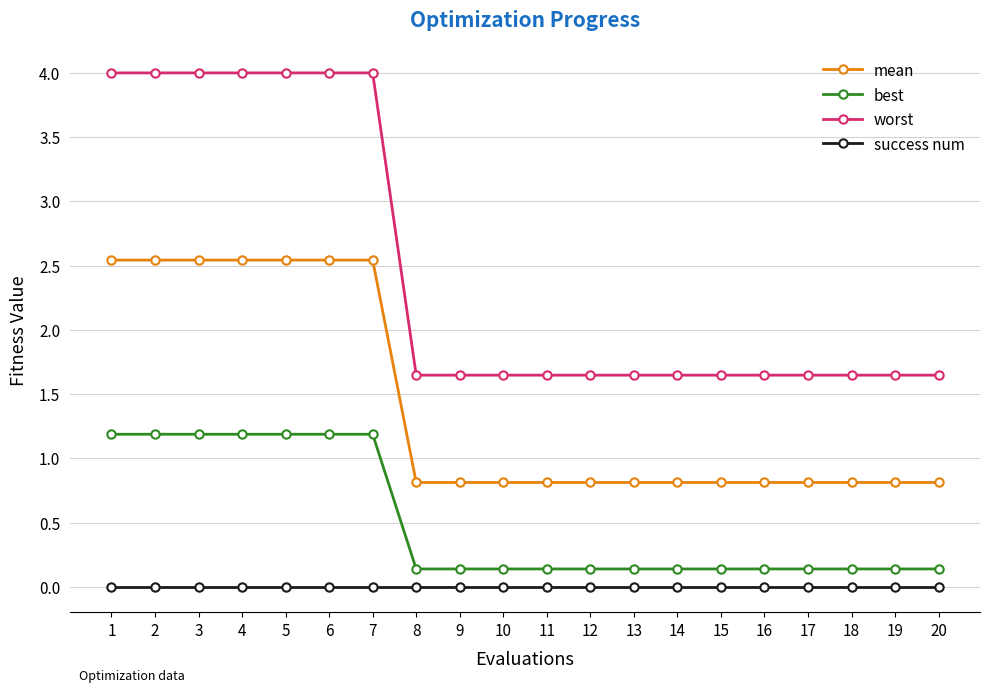

What is the sum of all worst values?

49.4